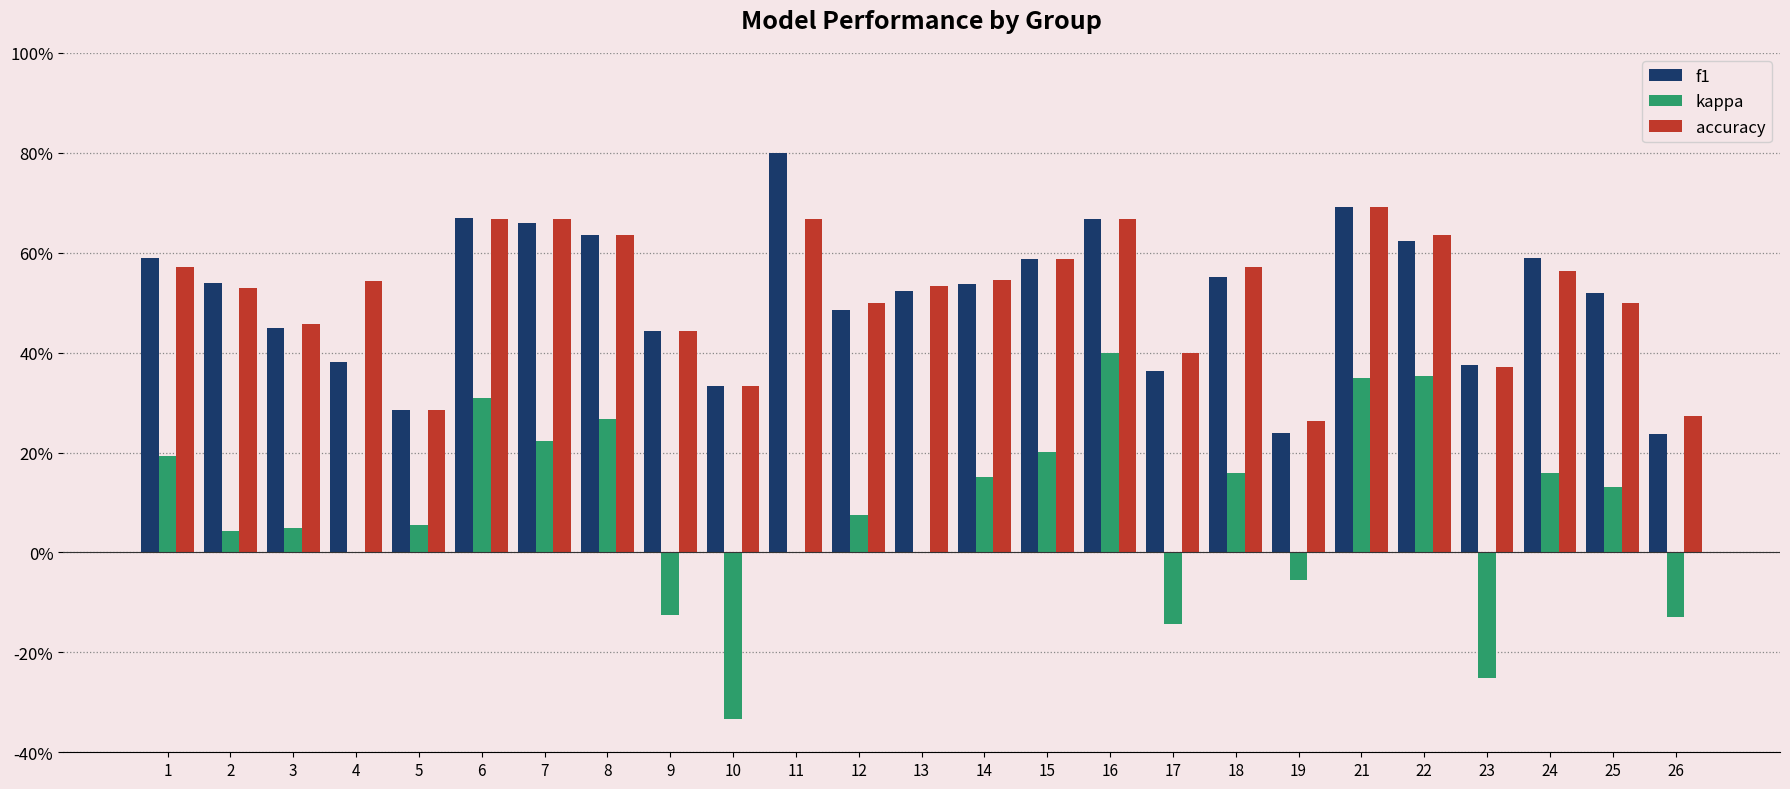

Between 25 and 5, which is larger?

25